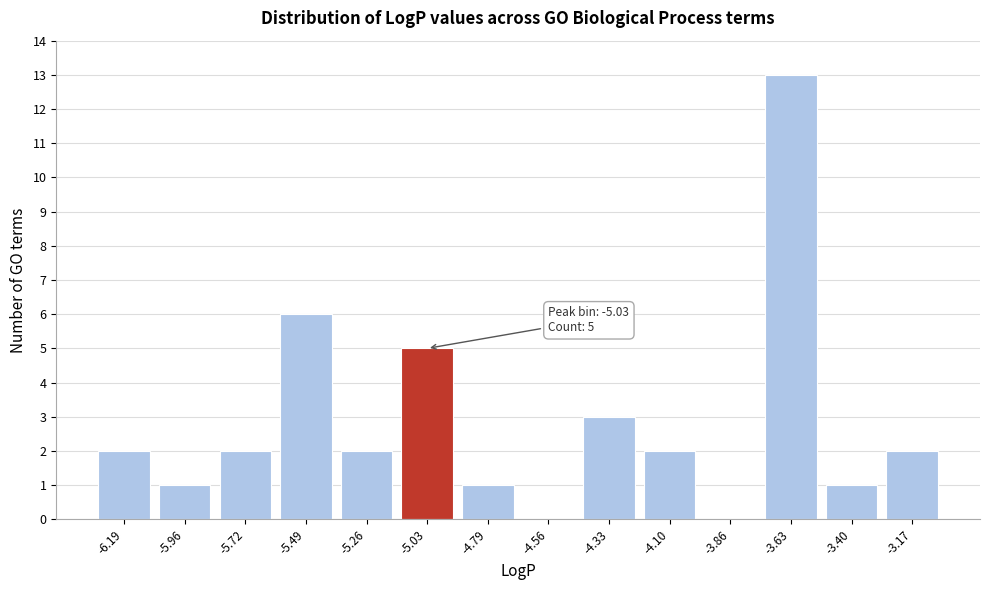

Reading left to right, transcribe all the data shown in this chart.

-6.19=2	-5.96=1	-5.72=2	-5.49=6	-5.26=2	-5.03=5	-4.79=1	-4.56=0	-4.33=3	-4.10=2	-3.86=0	-3.63=13	-3.40=1	-3.17=2